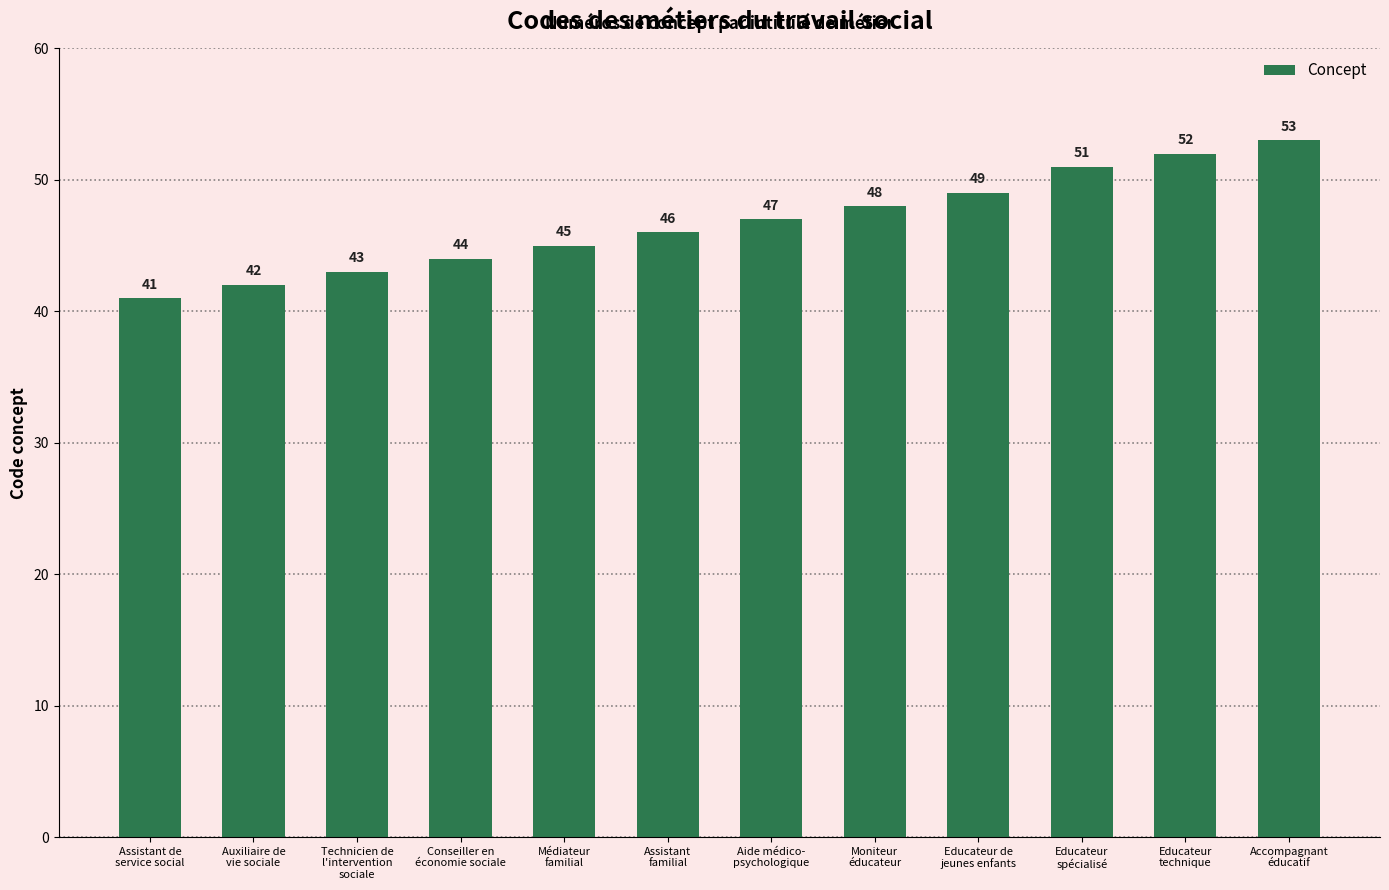

Where is the data nearest to the value 47?

Aide médico-
psychologique